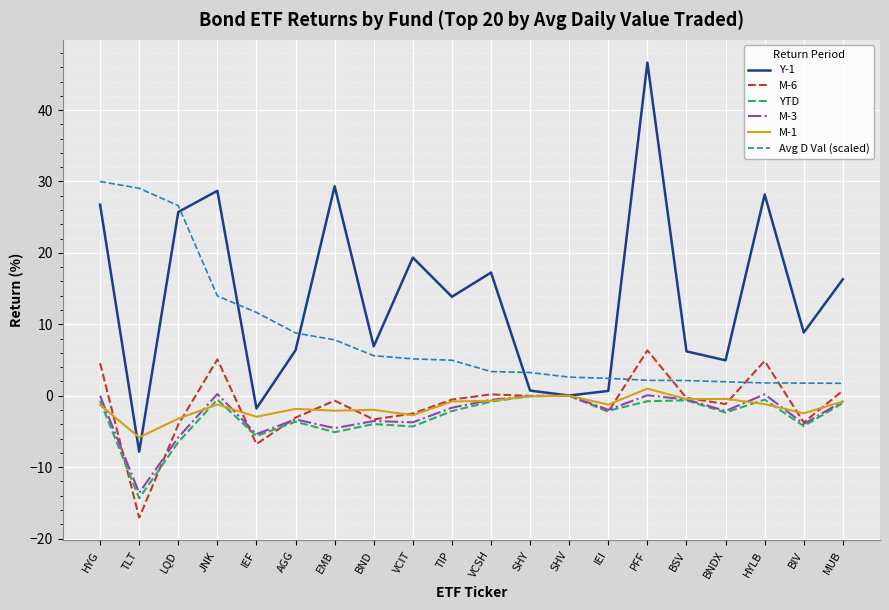

At which label is Avg D Val (scaled) closest to 15?

JNK